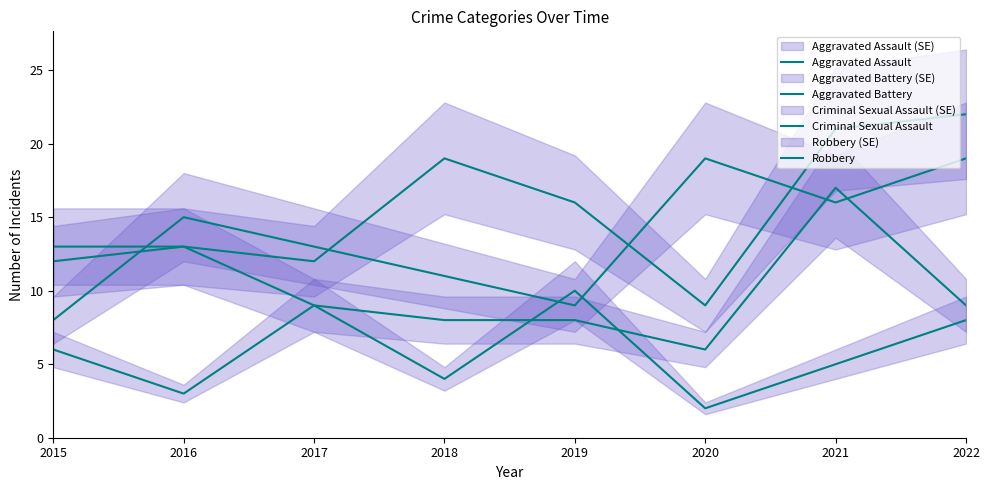

What is the sum of all Robbery values?

110